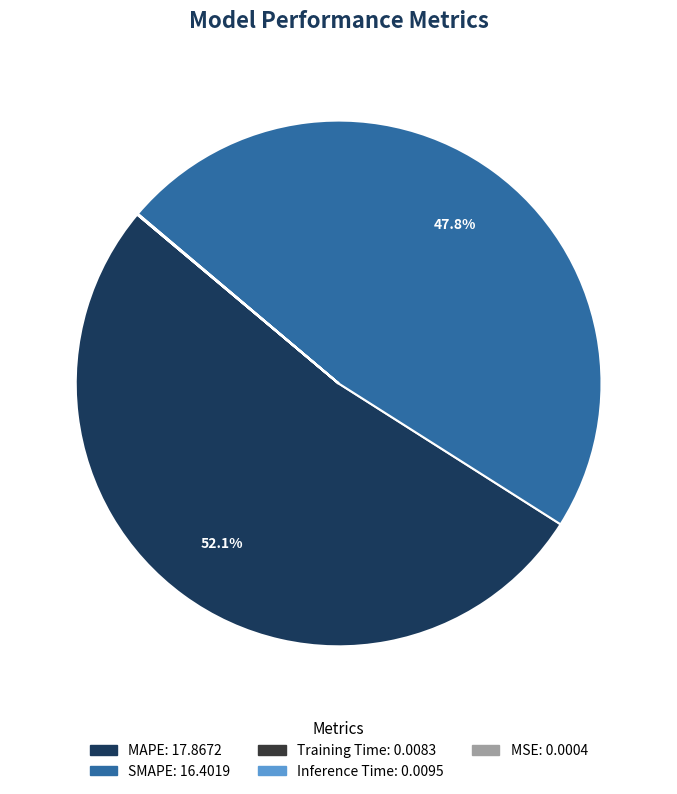

Between MAPE and SMAPE, which is larger?

MAPE